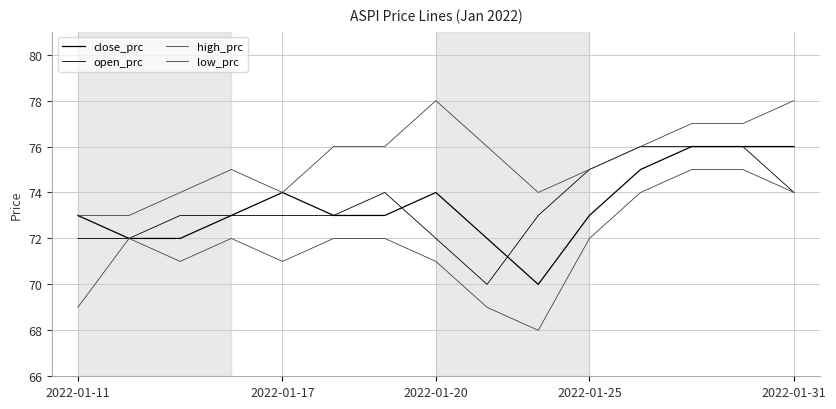

Does the chart display data point markers on the line(s)?

No